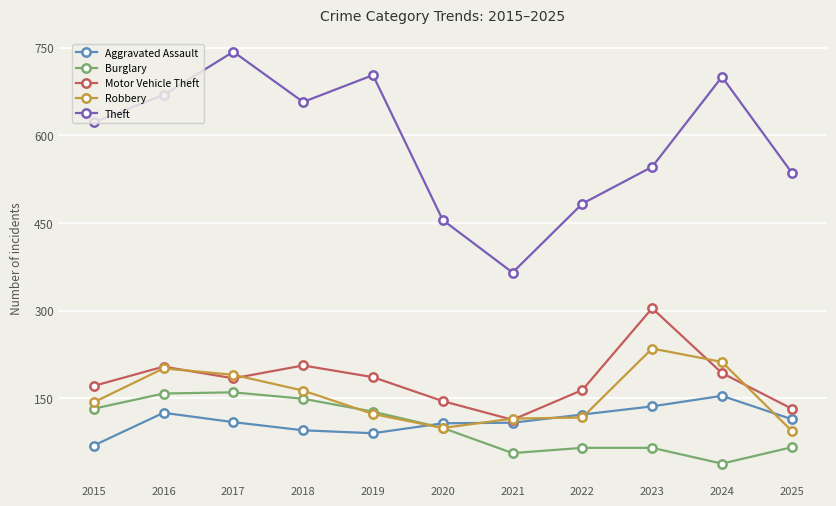

True or false: Robbery and Theft intersect in this chart.

False